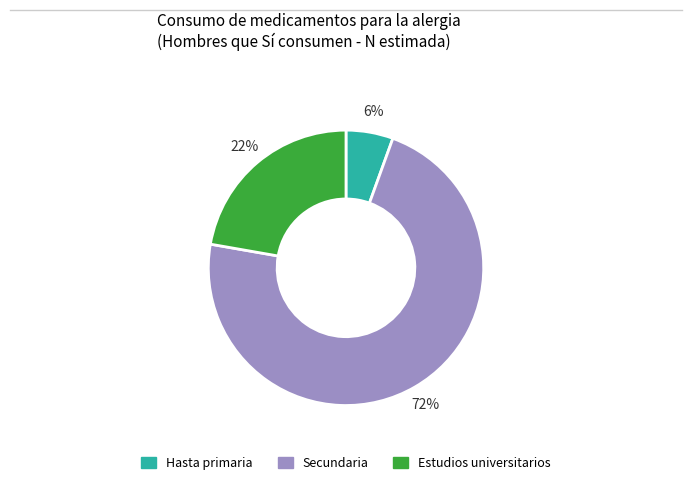

To the nearest percent, what is the average slice percentage?

33%